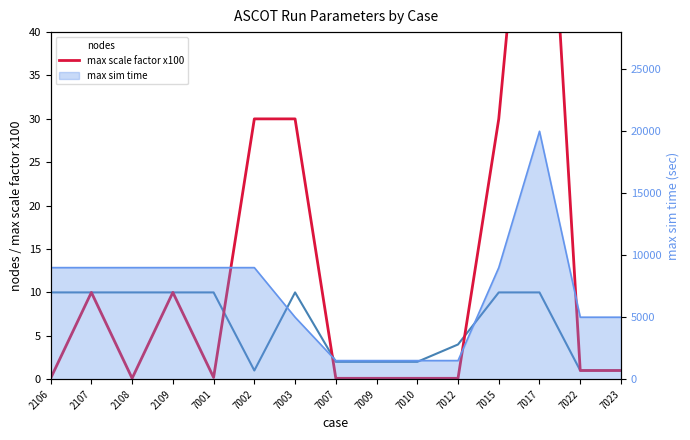

Which category has the highest value across all series?

7017